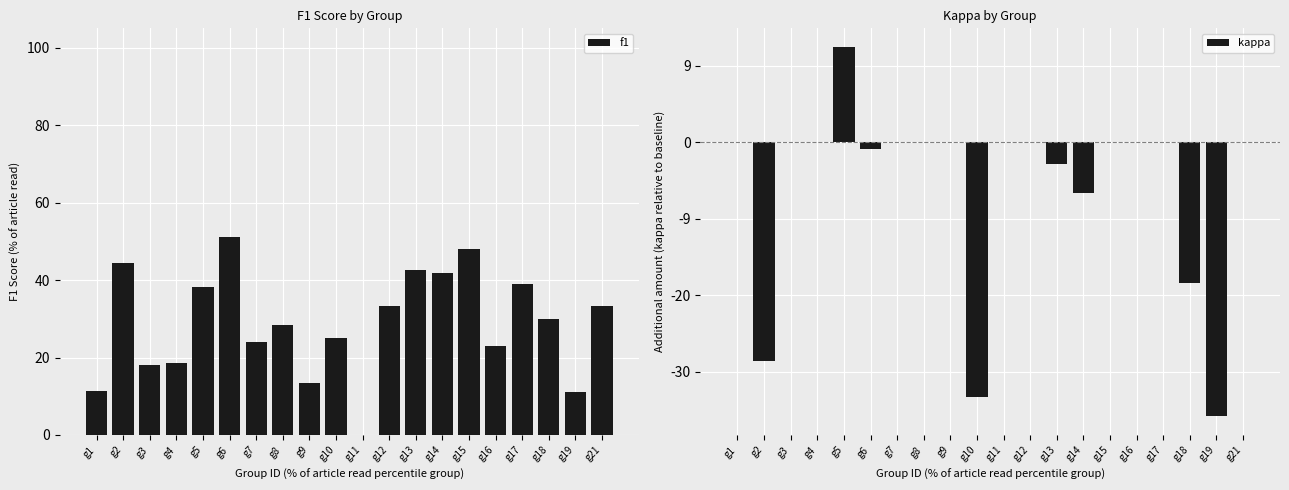

At how many categories does at least one series exceed 0?

19